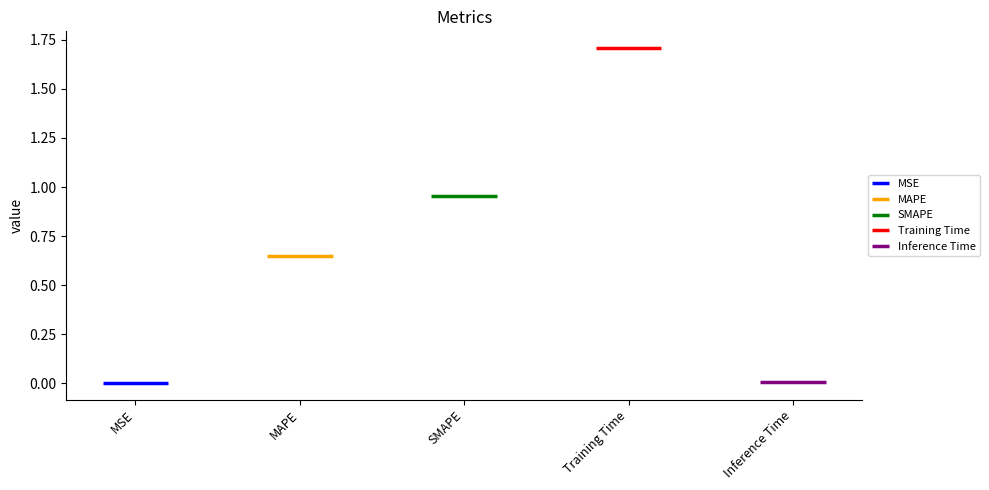

What is the change in value from SMAPE to Training Time?

+0.8